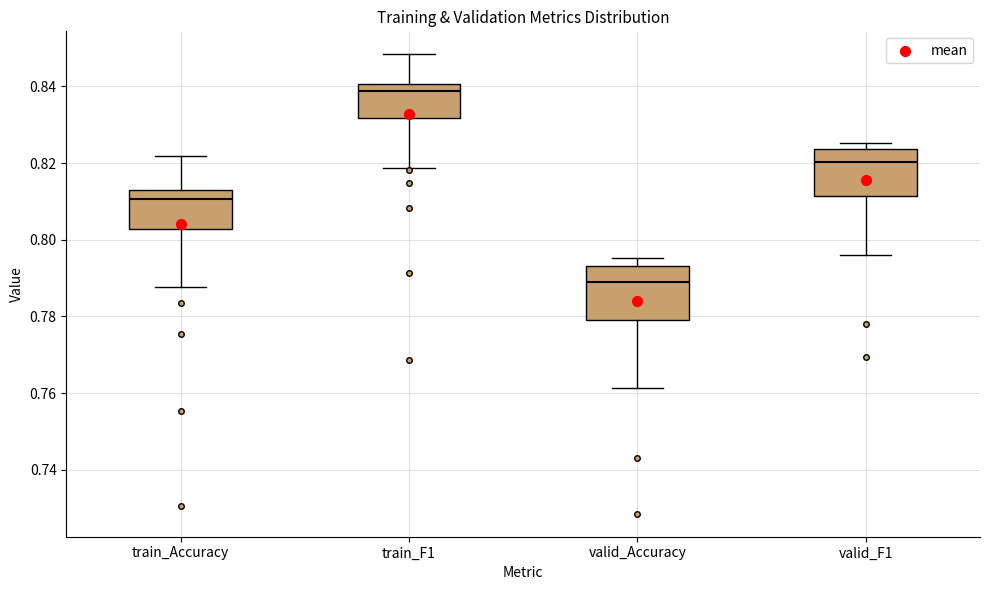

Which box has the highest median line?

train_F1